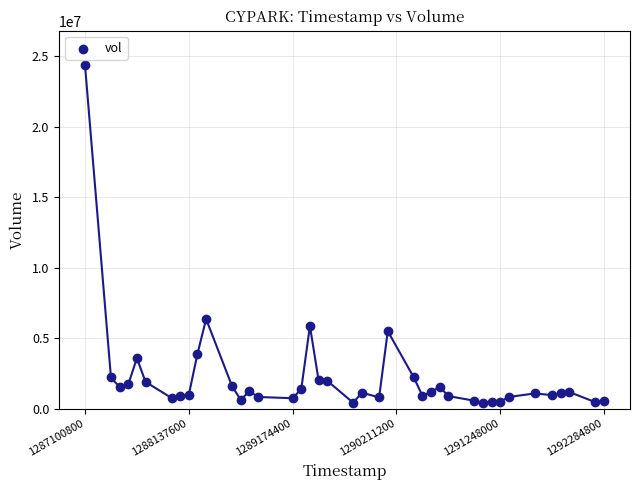

What Y value in the scatter plot is closest to 12392769?

6358797